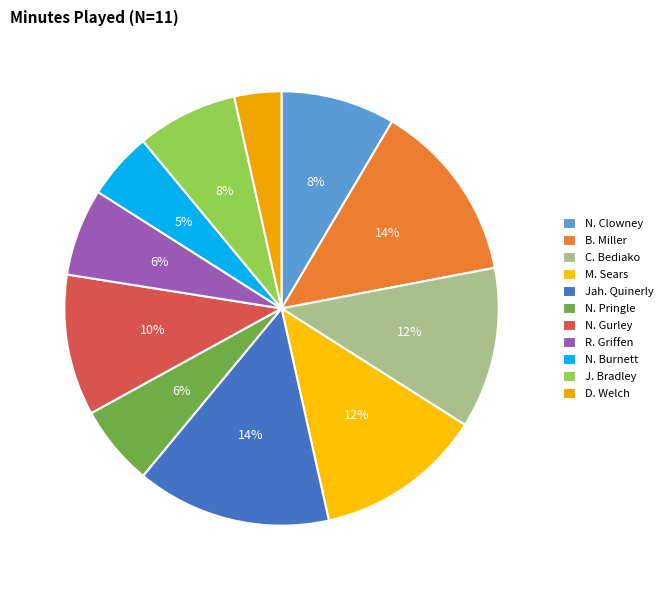

Count the number of slices in the pie.

11